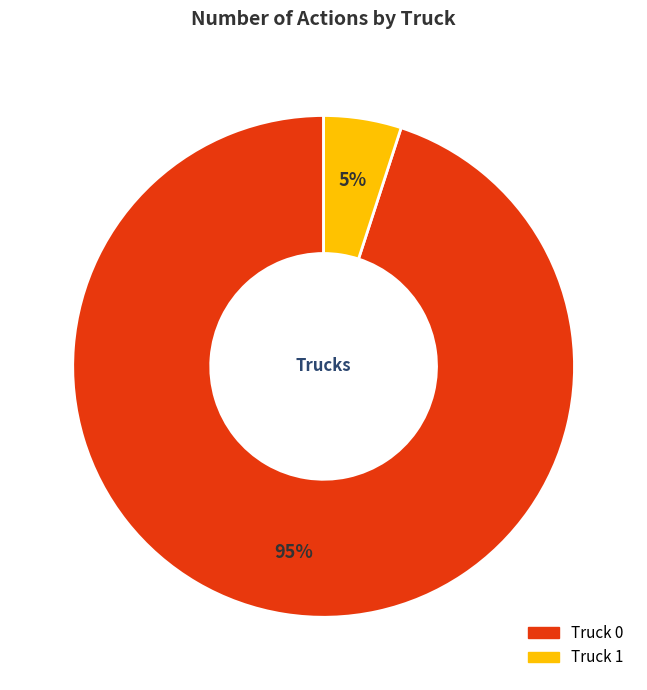

How many slices are in this pie chart?

2